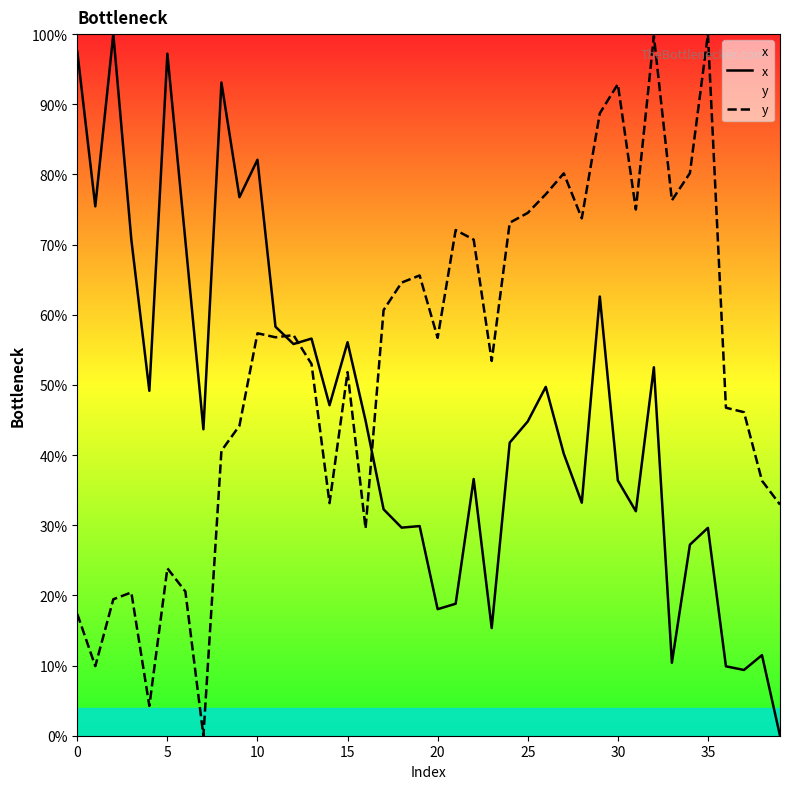

Which series has the largest range (max minus min)?

x